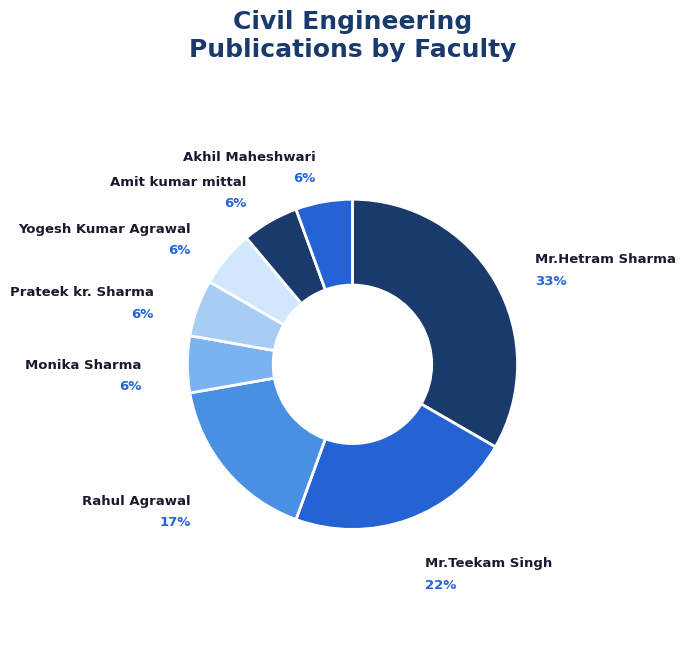

The Yogesh Kumar Agrawal slice represents 6% of the pie. True or false?

True